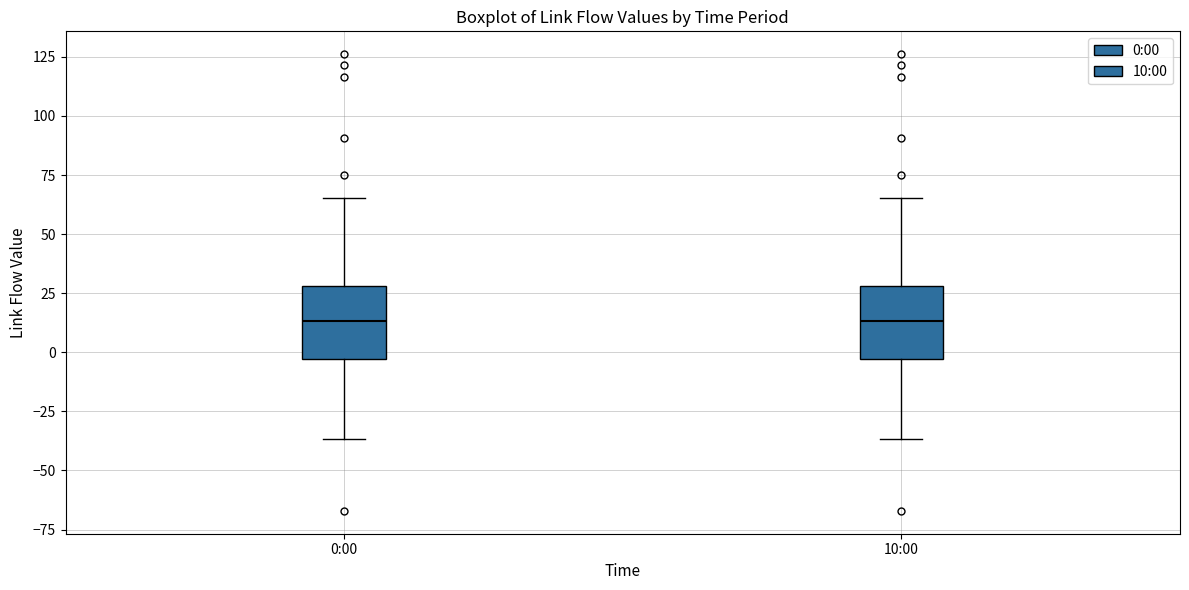

Reading left to right, transcribe this box plot: for each box, give where its median line is, the range the box spans, and where its two whiskers end, as read against the y-axis. The values are not printed on the chart, so give them approximately, as read against the axis.

0:00: median 15, box -5 to 30, whiskers -35 to 65
10:00: median 15, box -5 to 30, whiskers -35 to 65